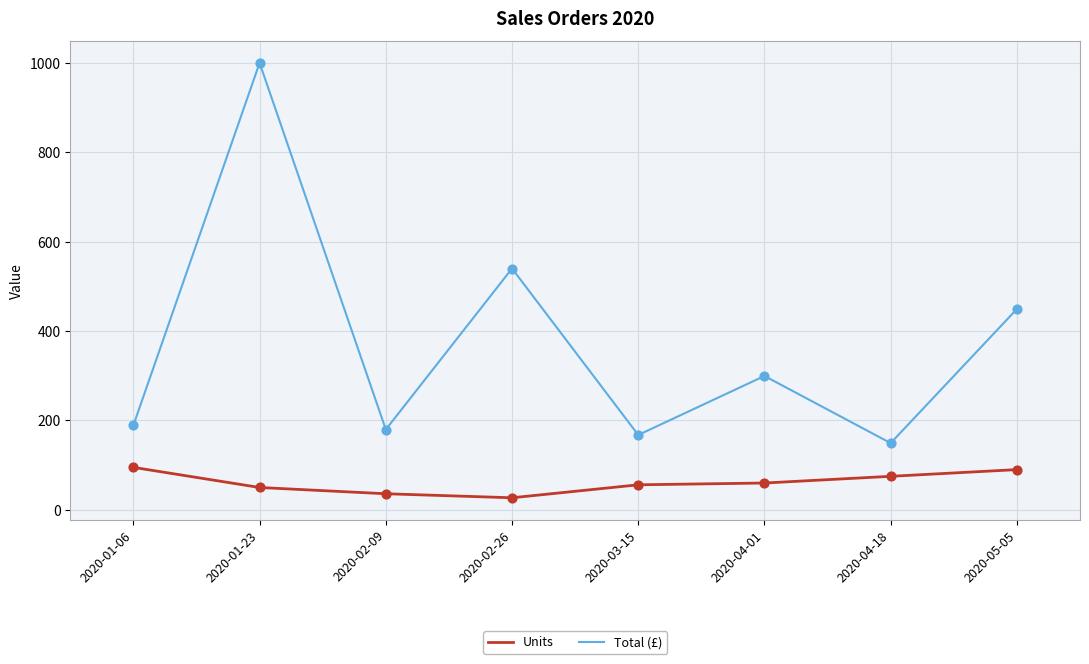

Between 2020-04-18 and 2020-05-05, which series saw the biggest shift?

Total (£)